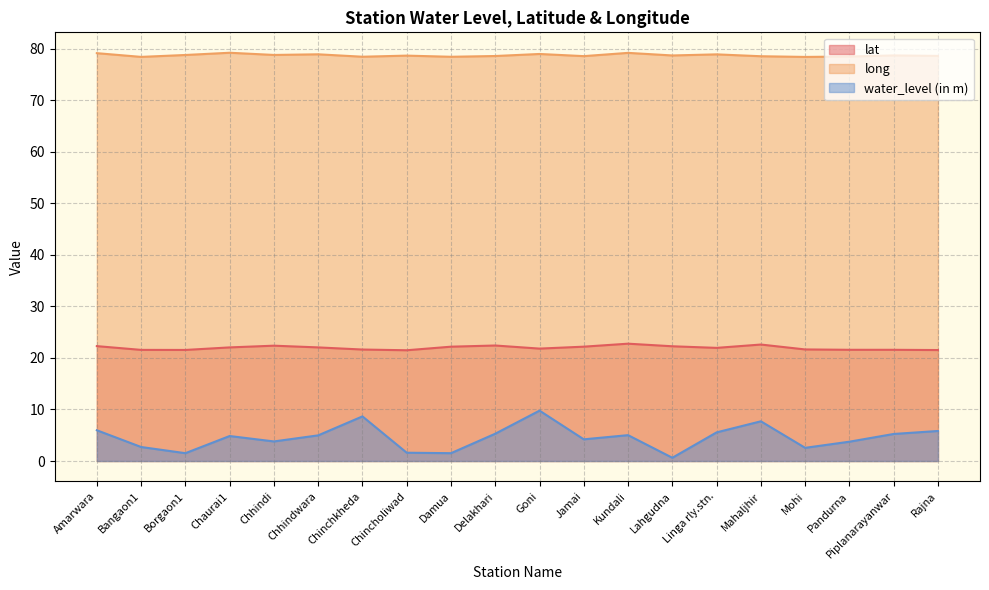

At which category is the sum across all series the highest?

Goni